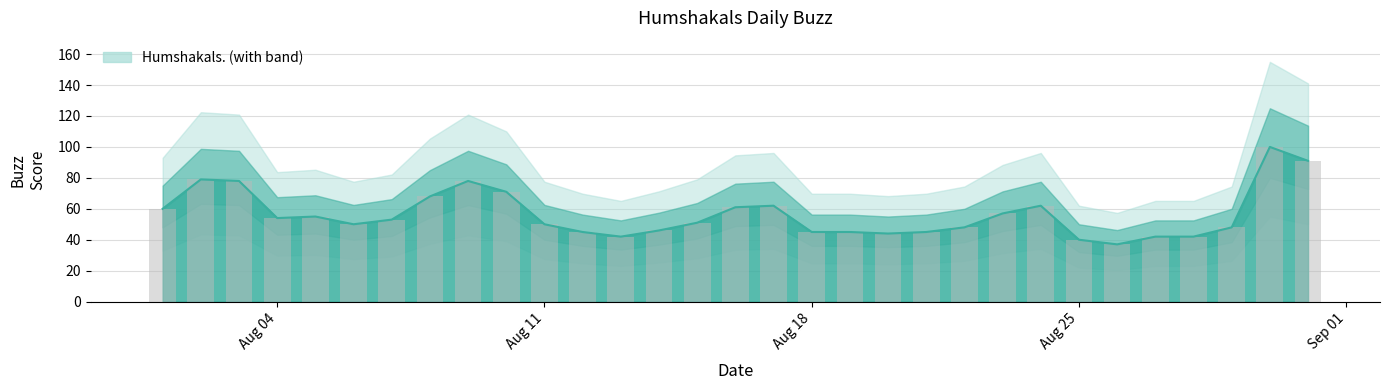

Between 2014-08-27 and 2014-08-26, which is larger?

2014-08-27